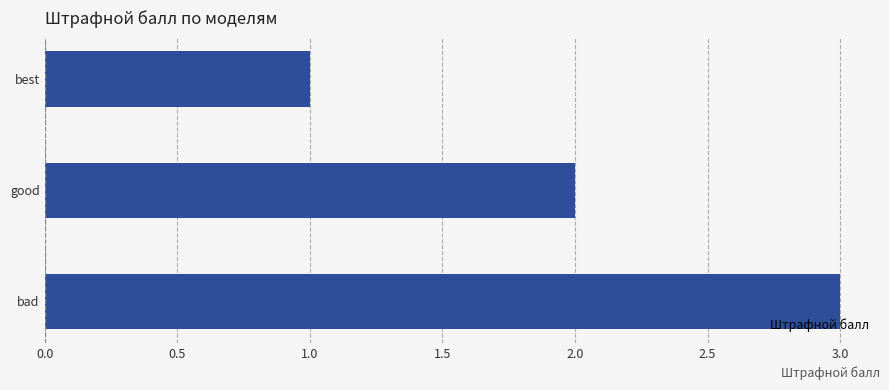

What is the change in value from best to good?

+1